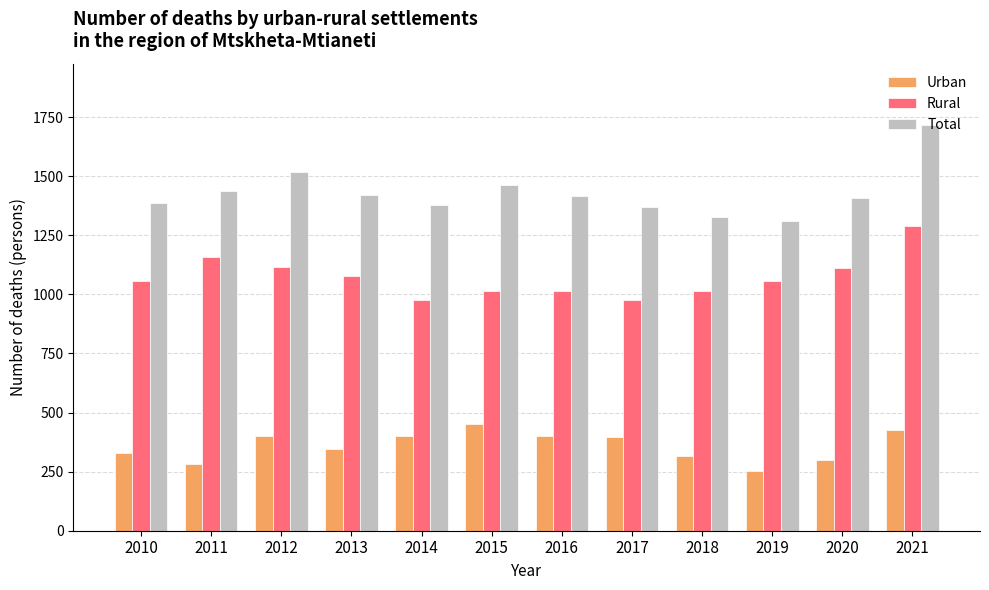

What is the difference between the second highest and minimum values in the Urban series?

173